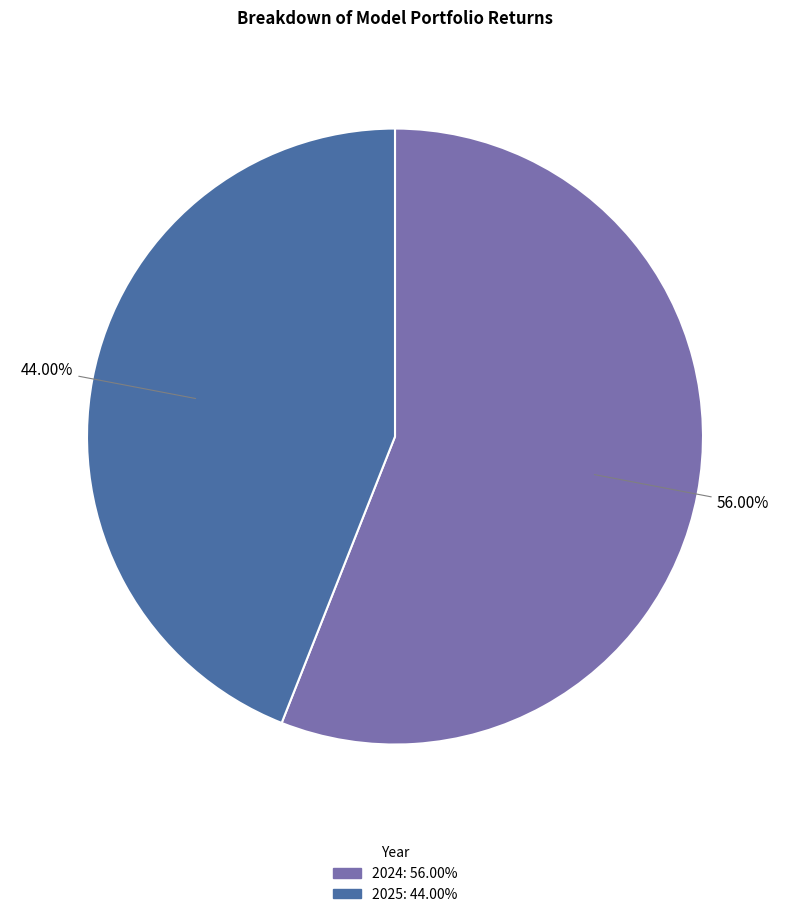

Combined, what portion of the pie is 2025 and 2024?

100.0%